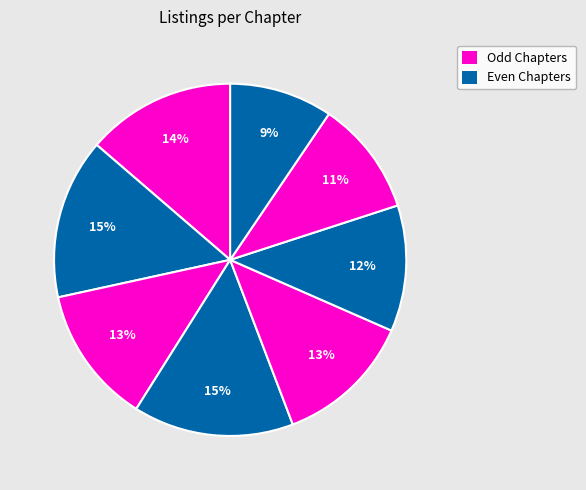

Count the number of slices in the pie.

8